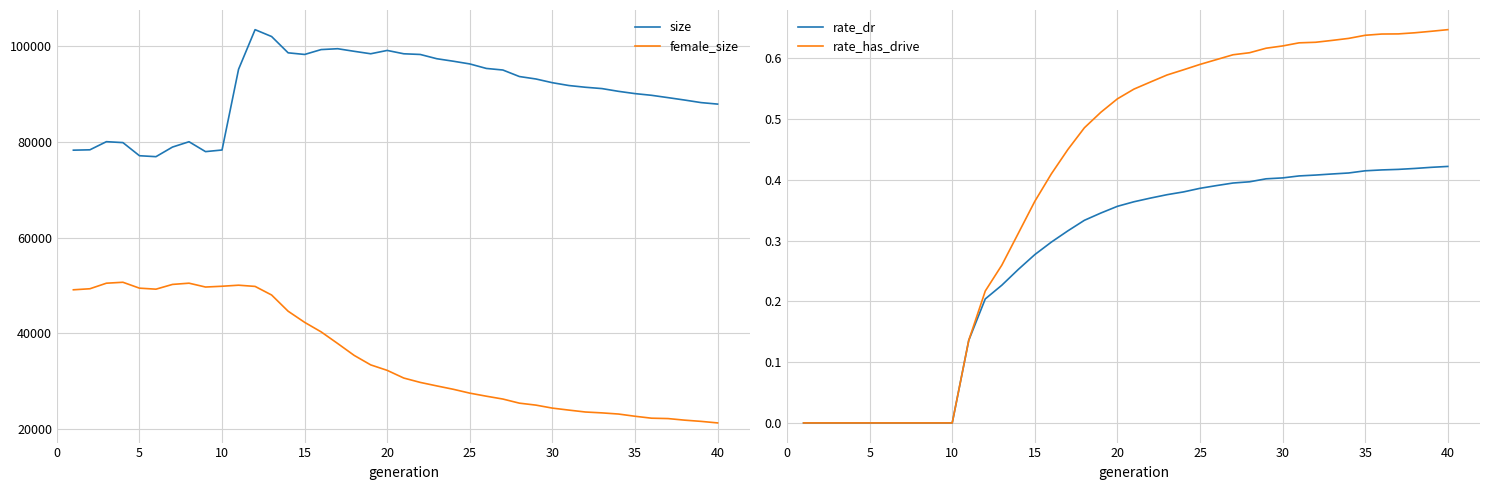

What is the minimum value for female_size?

21250